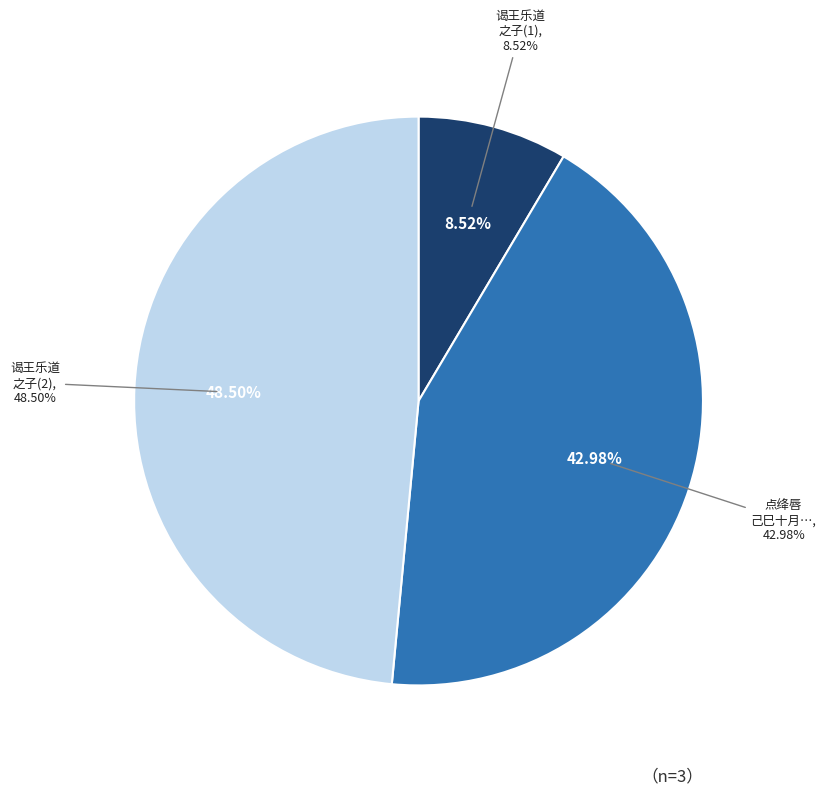

True or false: 谒王乐道之子闻方饭绝客一绝 accounts for 23% of the total.

False